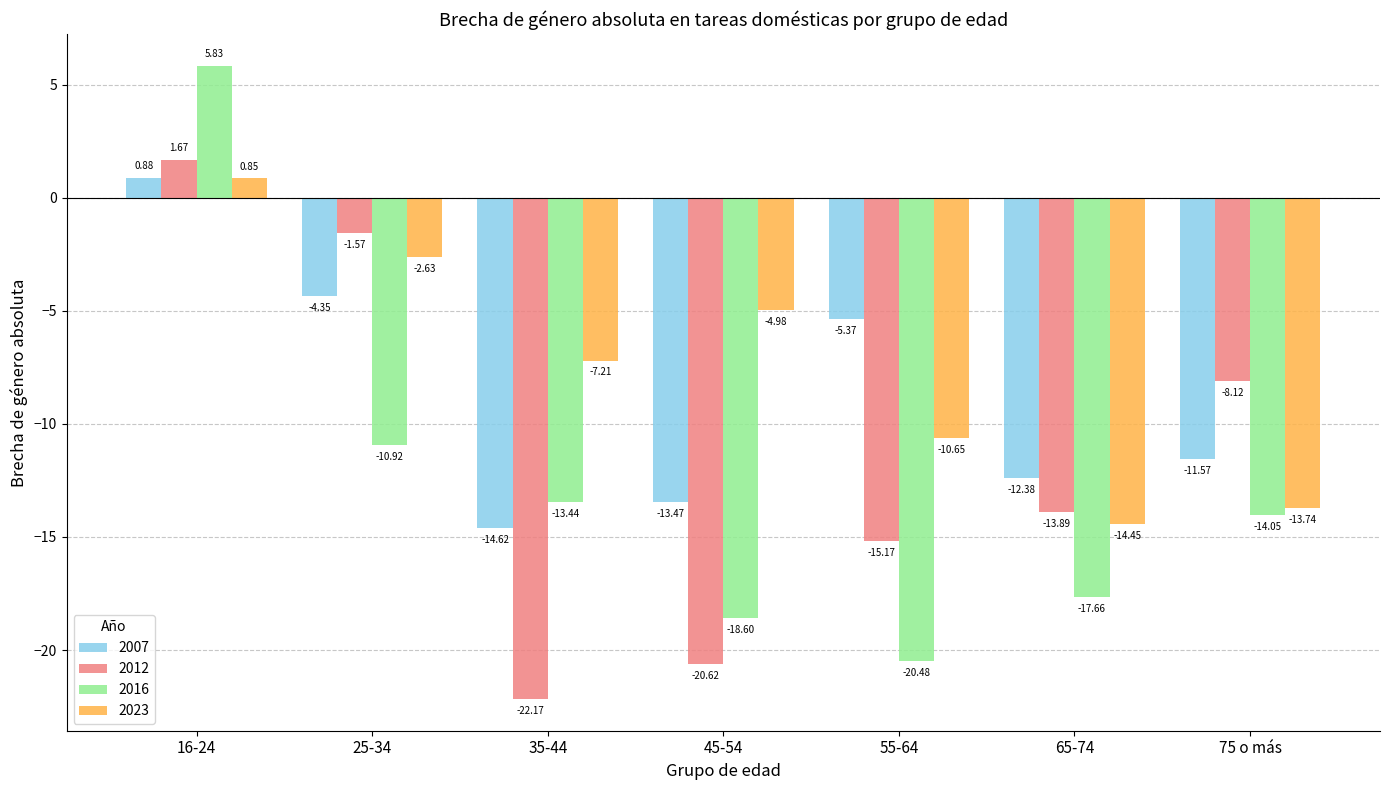

Where does the 2023 series first go above -7?

16-24